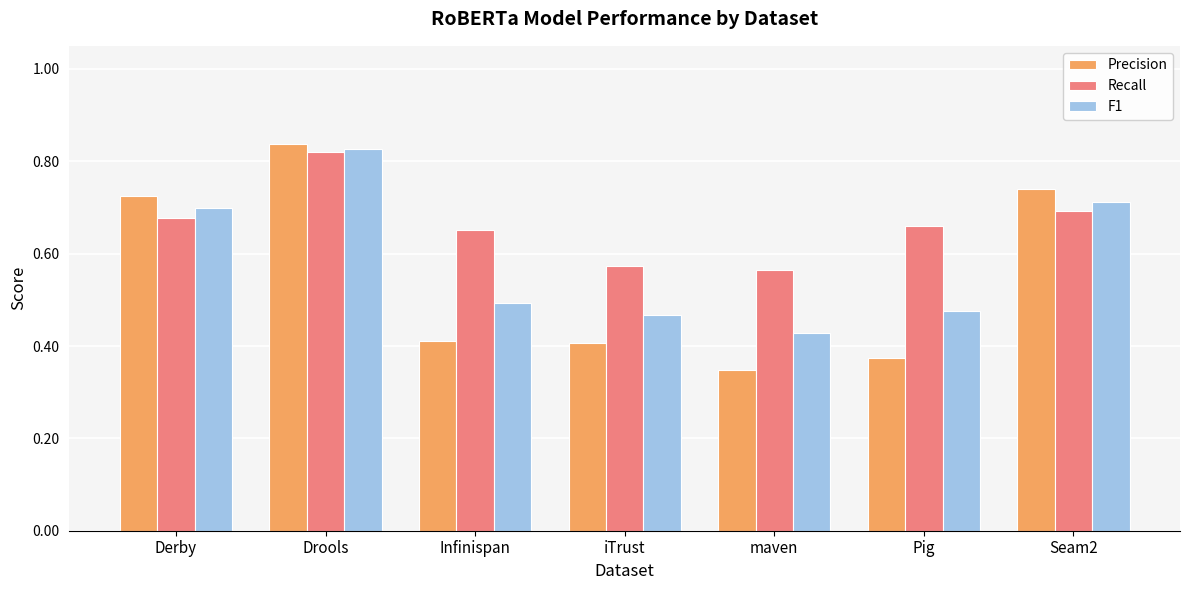

What is the label of the 7th bar from the left?

Seam2